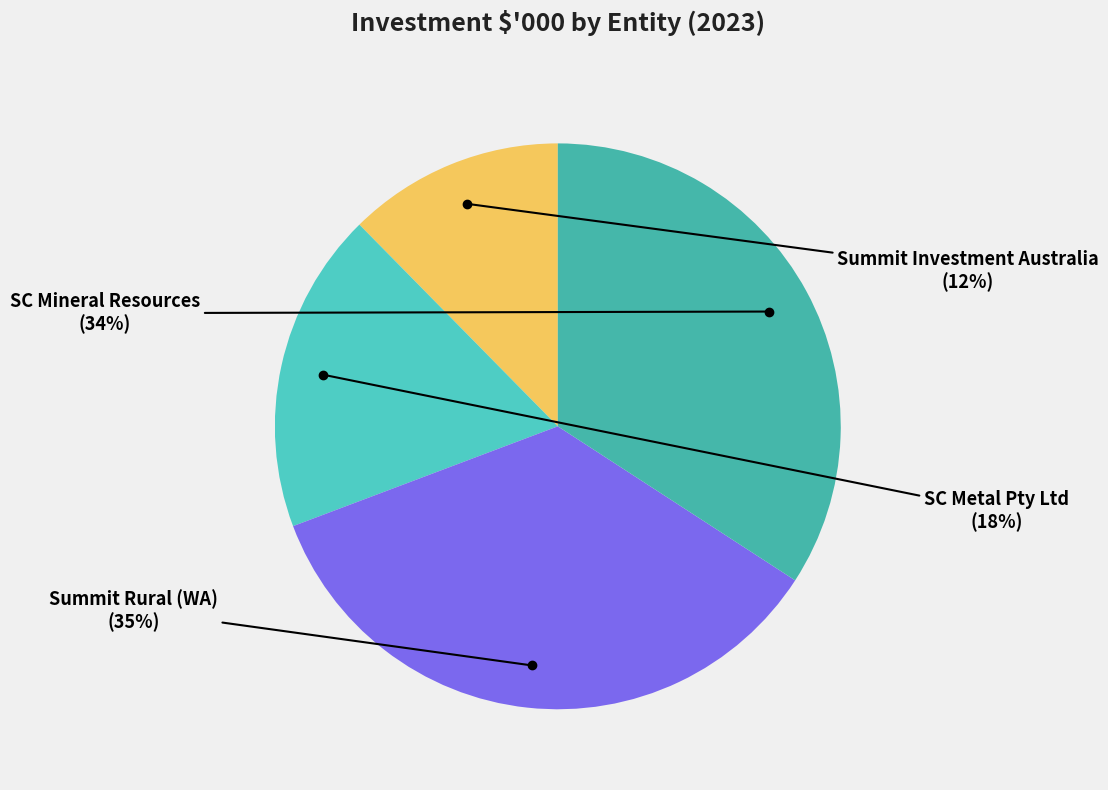

How many segments does this pie chart have?

4